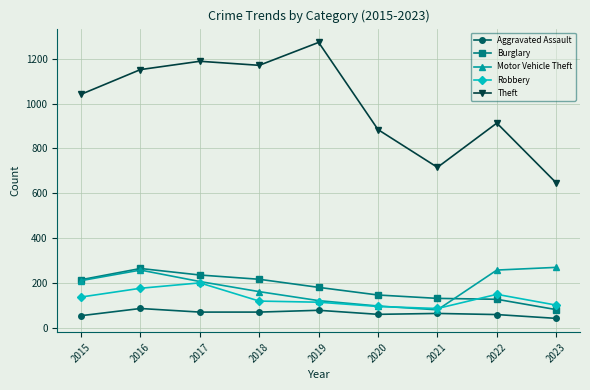

Count the number of categories in the chart.

9